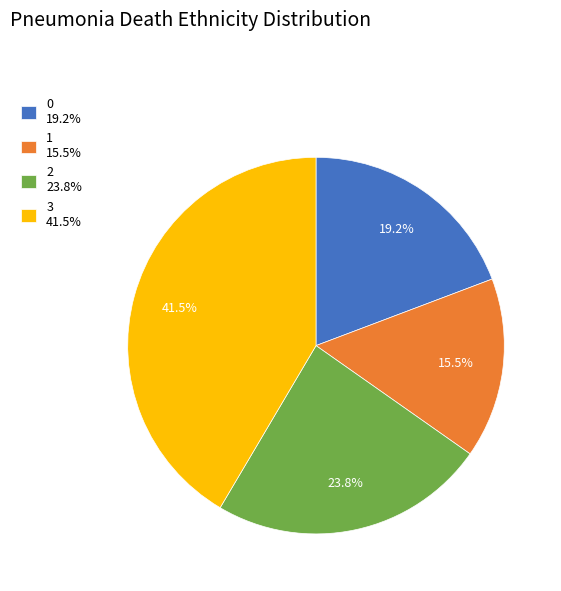

To the nearest percent, what is the combined percentage of 0 and 2?

43%